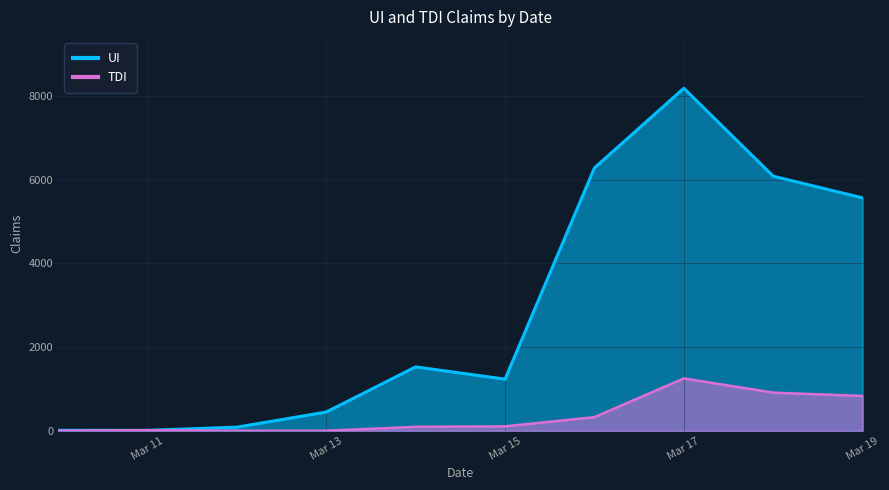

Which series has the largest range (max minus min)?

UI